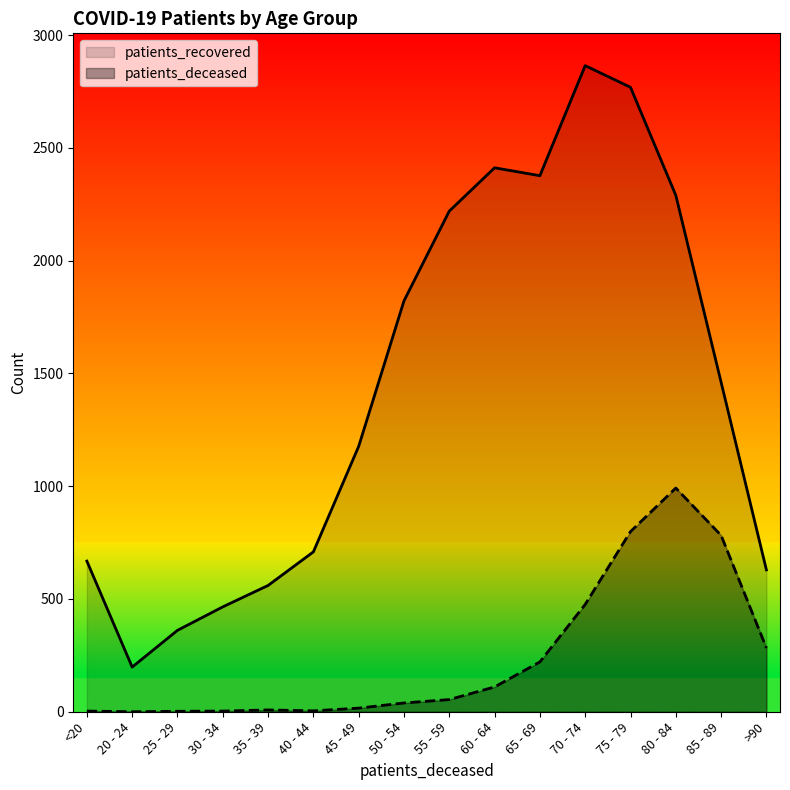

Which category has the lowest value across all series?

20 - 24